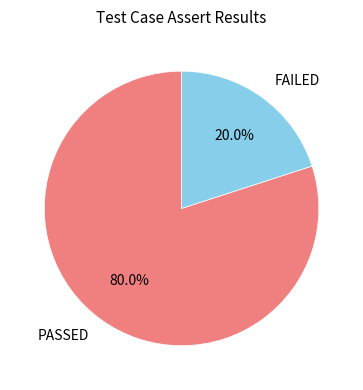

To the nearest percent, what is the combined percentage of FAILED and PASSED?

100%